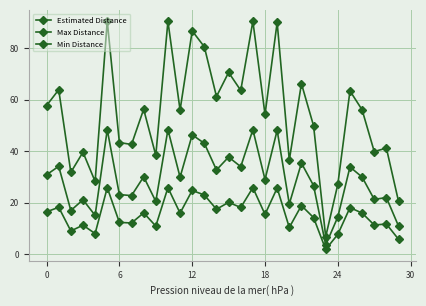

Does the chart have visible grid lines?

Yes